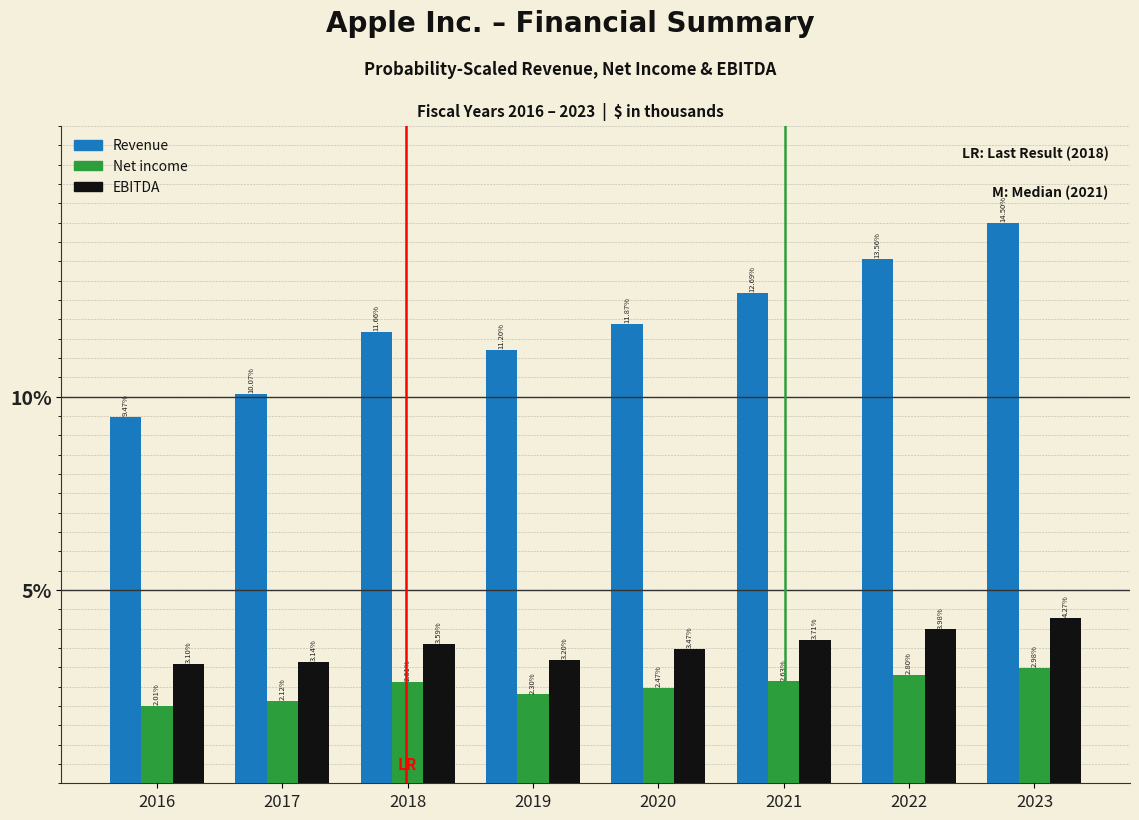

Which series changed the most between 2019 and 2020?

Revenue